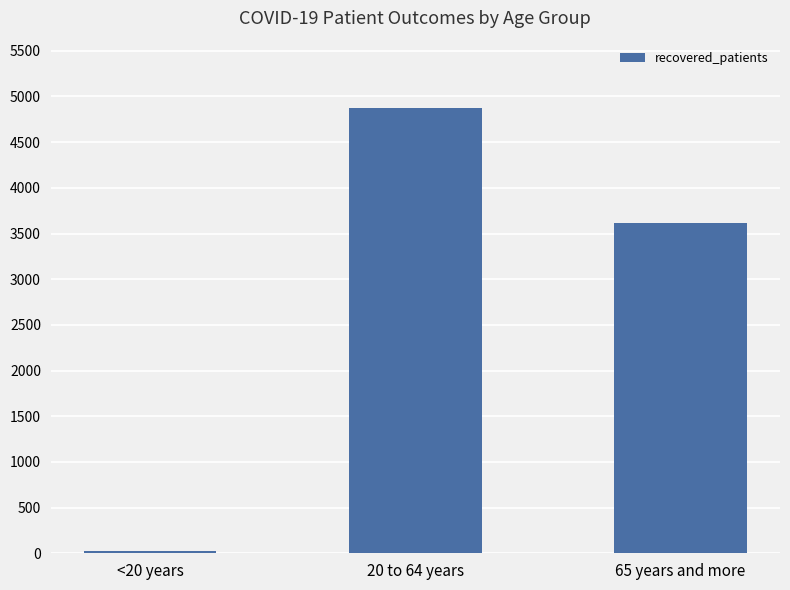

How many values are below 3617?

1